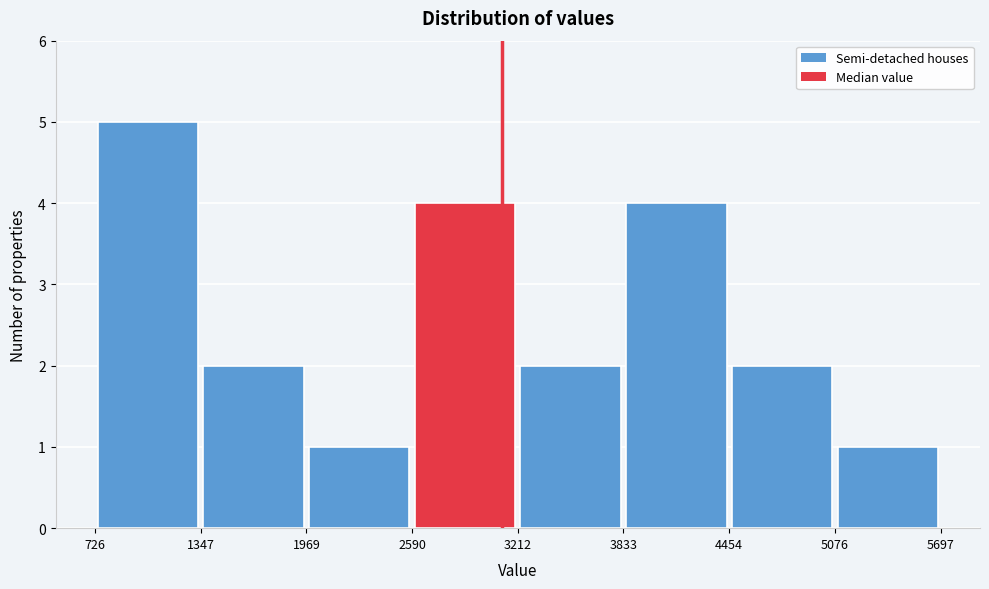

What is the height of the bar covering 3833 to 4454 on the x-axis? The values are not printed on the chart, so give them approximately, as read against the axis.

4